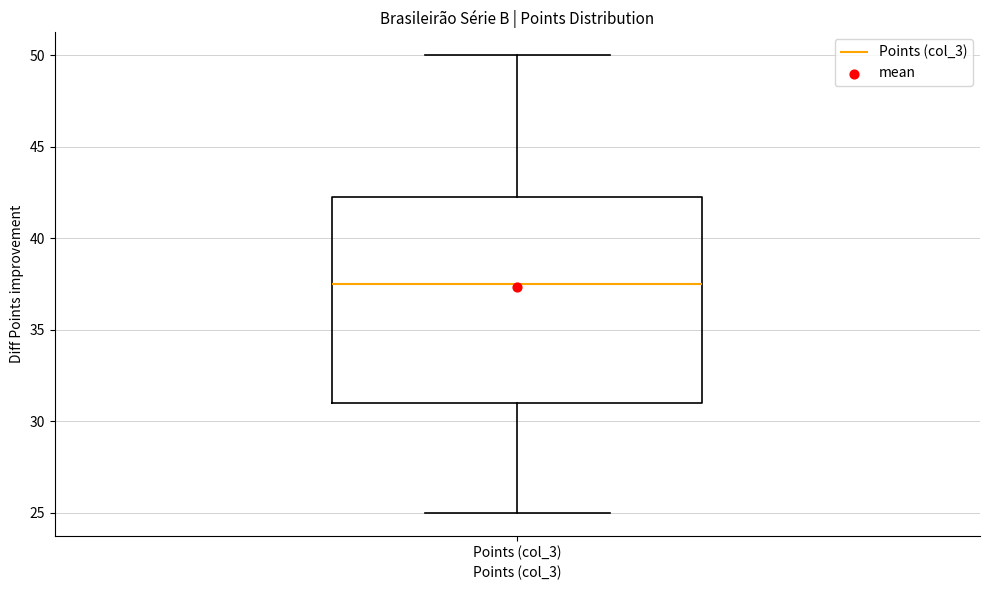

Where is the upper edge of the box for Points (col_3) on the y-axis? The values are not printed on the chart, so give them approximately, as read against the axis.

42.5